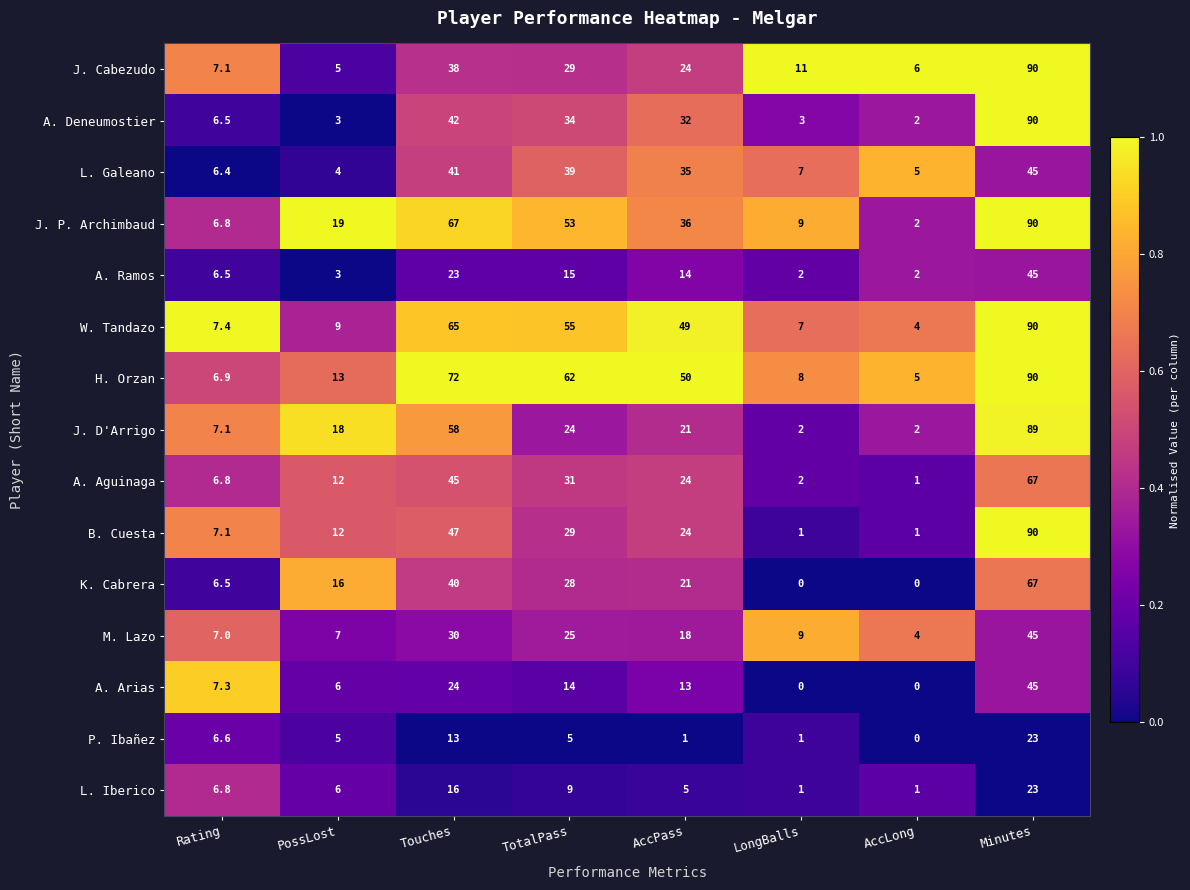

Which series has the widest spread of values?

B. Cuesta